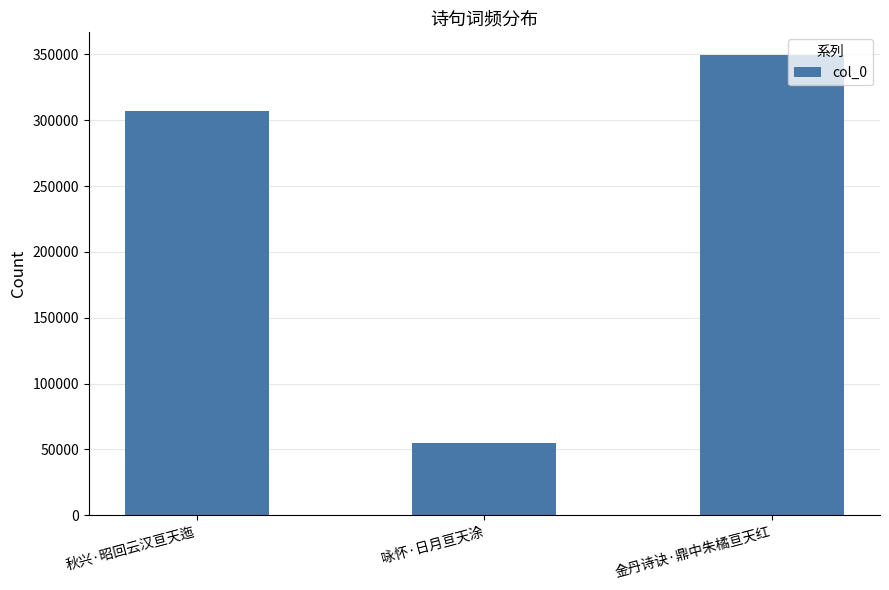

What is the difference between the maximum and minimum values?

294650